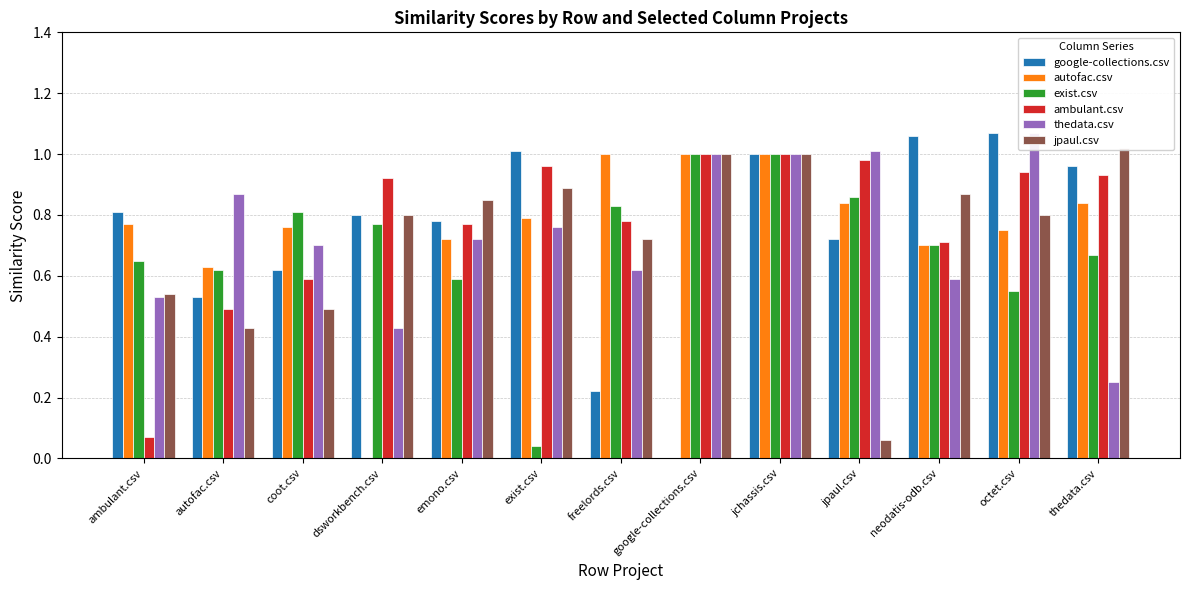

Reading right to left, transcribe all the data shown in this chart.

google-collections.csv: 1.0	1.1	1.1	0.7	1.0	0.0	0.2	1.0	0.8	0.8	0.6	0.5	0.8
autofac.csv: 0.8	0.8	0.7	0.8	1.0	1.0	1.0	0.8	0.7	0.0	0.8	0.6	0.8
exist.csv: 0.7	0.6	0.7	0.9	1.0	1.0	0.8	0.0	0.6	0.8	0.8	0.6	0.7
ambulant.csv: 0.9	0.9	0.7	1.0	1.0	1.0	0.8	1.0	0.8	0.9	0.6	0.5	0.1
thedata.csv: 0.2	1.1	0.6	1.0	1.0	1.0	0.6	0.8	0.7	0.4	0.7	0.9	0.5
jpaul.csv: 1.0	0.8	0.9	0.1	1.0	1.0	0.7	0.9	0.8	0.8	0.5	0.4	0.5